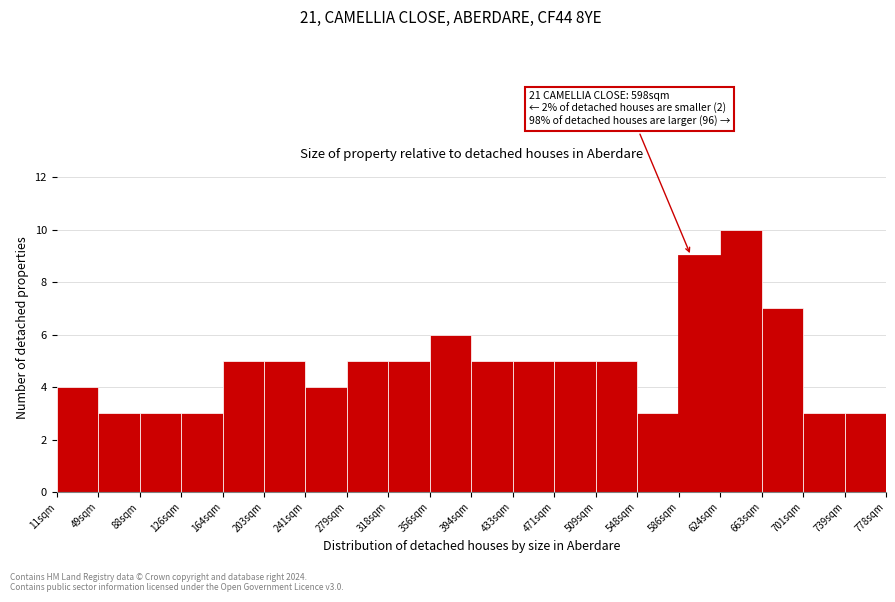

Over which range of the x-axis is the bar tallest?

625 to 665